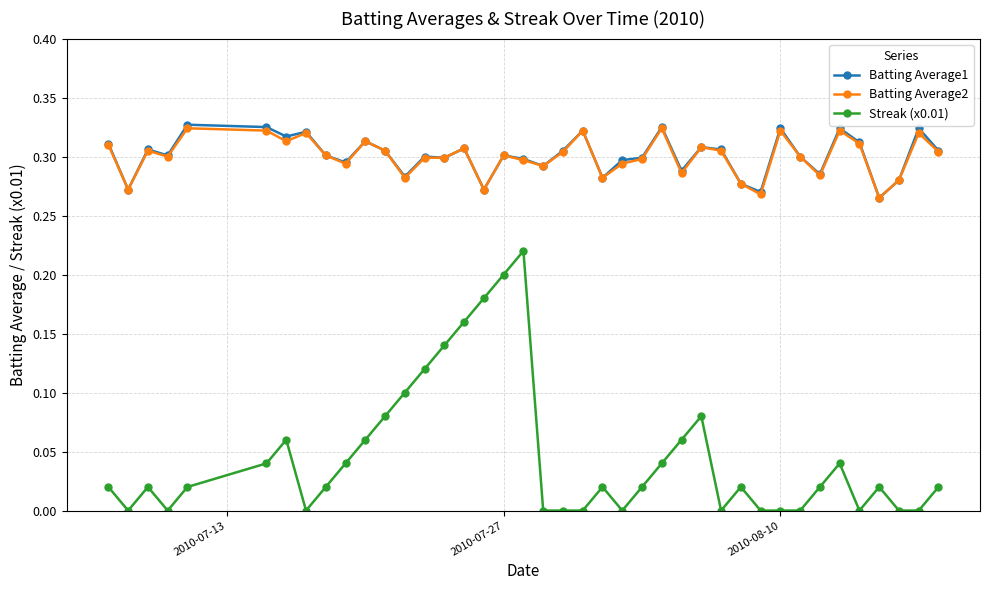

Which series has the widest spread of values?

Streak (x0.01)